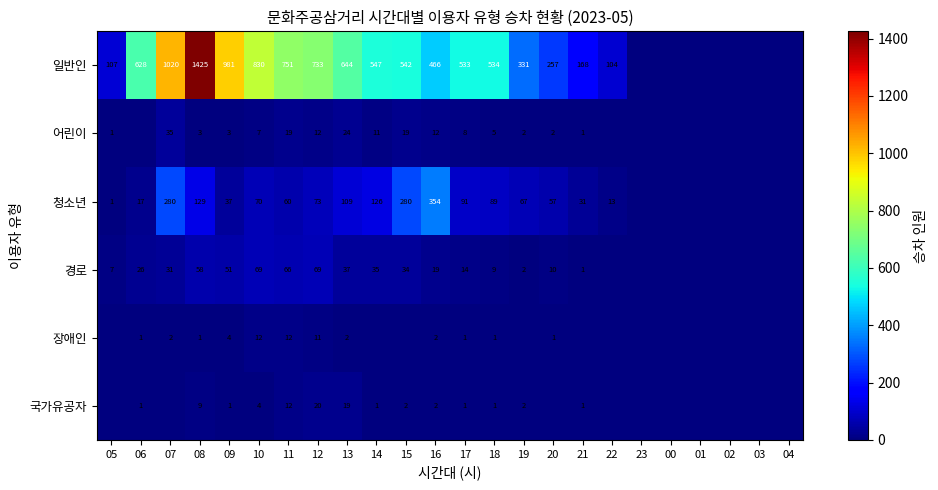

What is the difference between the highest and lowest values at 17?

532